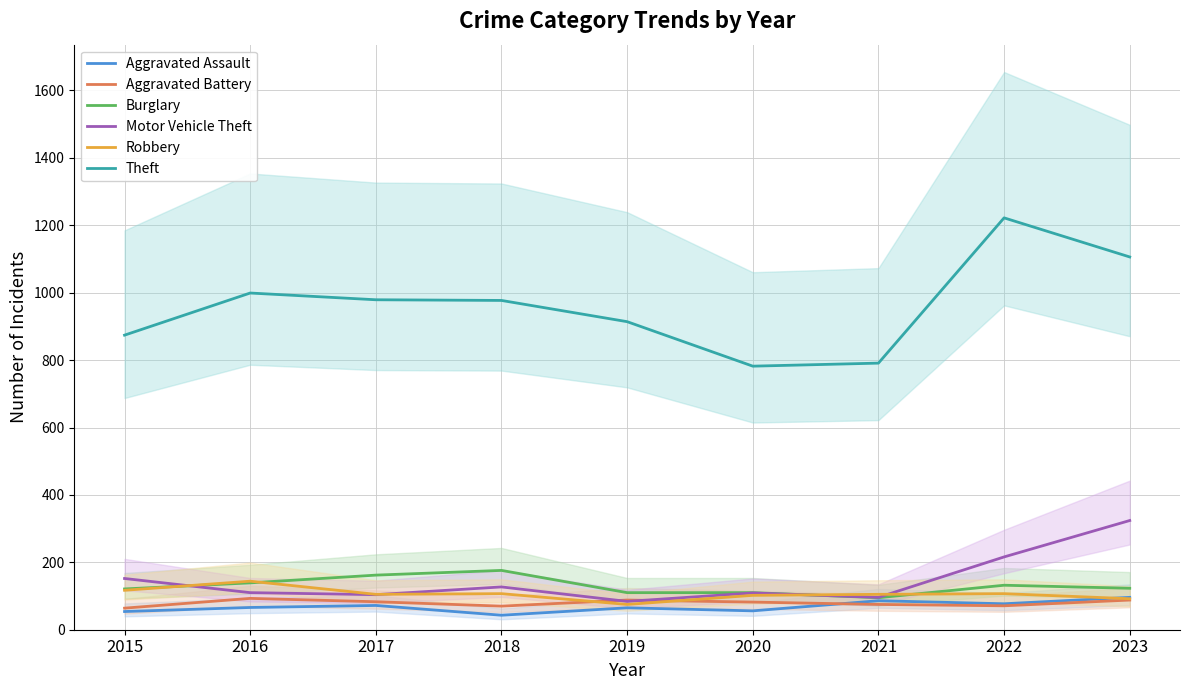

Reading right to left, what are all the values shown in this chart?

Aggravated Assault: 2023=96	2022=77	2021=86	2020=56	2019=65	2018=43	2017=72	2016=66	2015=54
Aggravated Battery: 2023=88	2022=71	2021=75	2020=82	2019=88	2018=70	2017=83	2016=93	2015=64
Burglary: 2023=123	2022=132	2021=95	2020=110	2019=110	2018=176	2017=162	2016=139	2015=121
Motor Vehicle Theft: 2023=324	2022=216	2021=96	2020=109	2019=84	2018=127	2017=104	2016=110	2015=152
Robbery: 2023=92	2022=107	2021=105	2020=102	2019=75	2018=107	2017=105	2016=144	2015=117
Theft: 2023=1106	2022=1222	2021=791	2020=782	2019=914	2018=977	2017=979	2016=999	2015=874